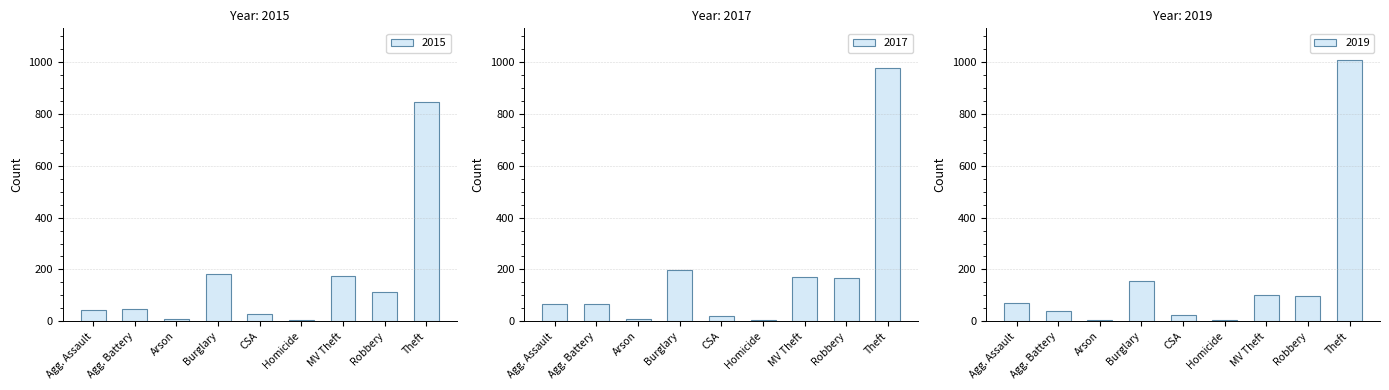

What is the difference between the highest and lowest values at Homicide?

1